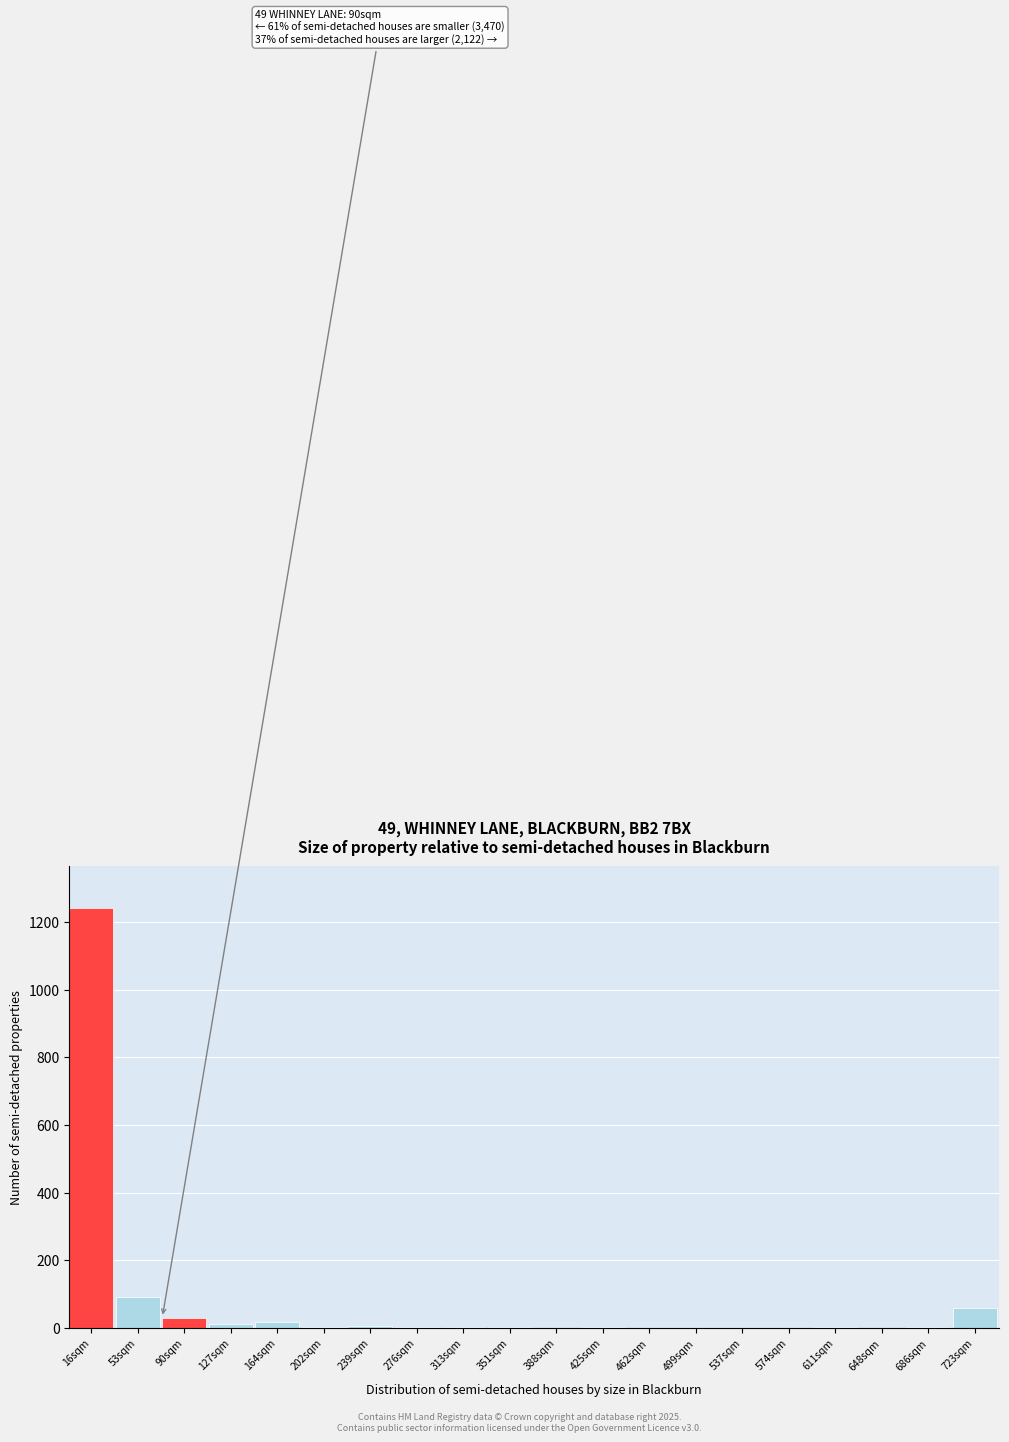

True or false: the data shows 2 at 686sqm.

True